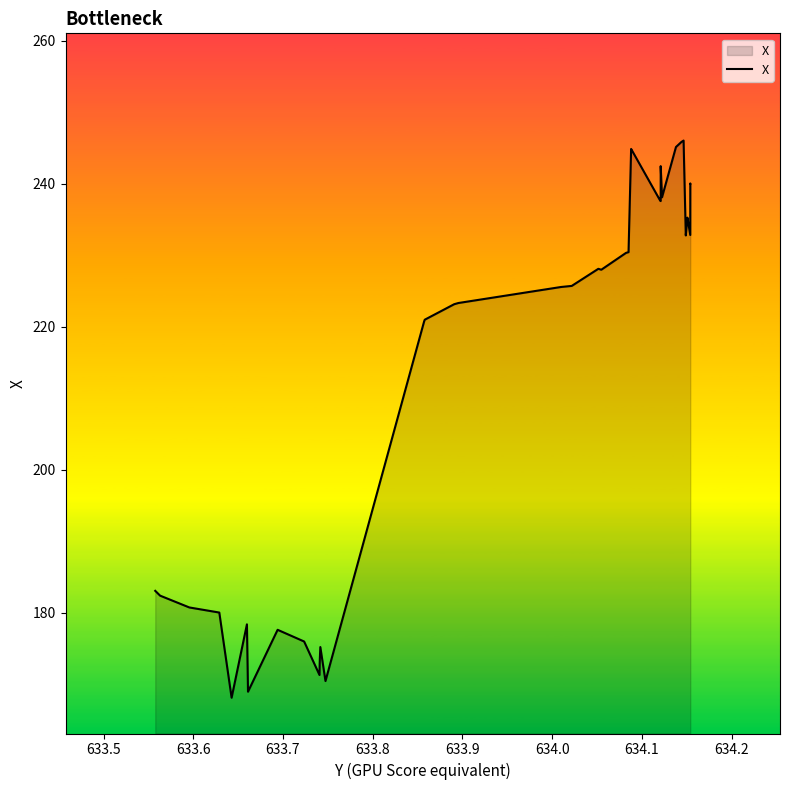

True or false: the data shows 347.7 at 21.

False